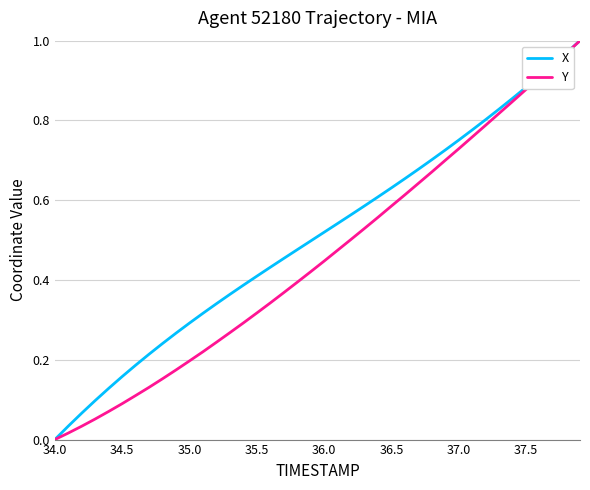

Rank the series by their average value, from highest to lowest.

X, Y